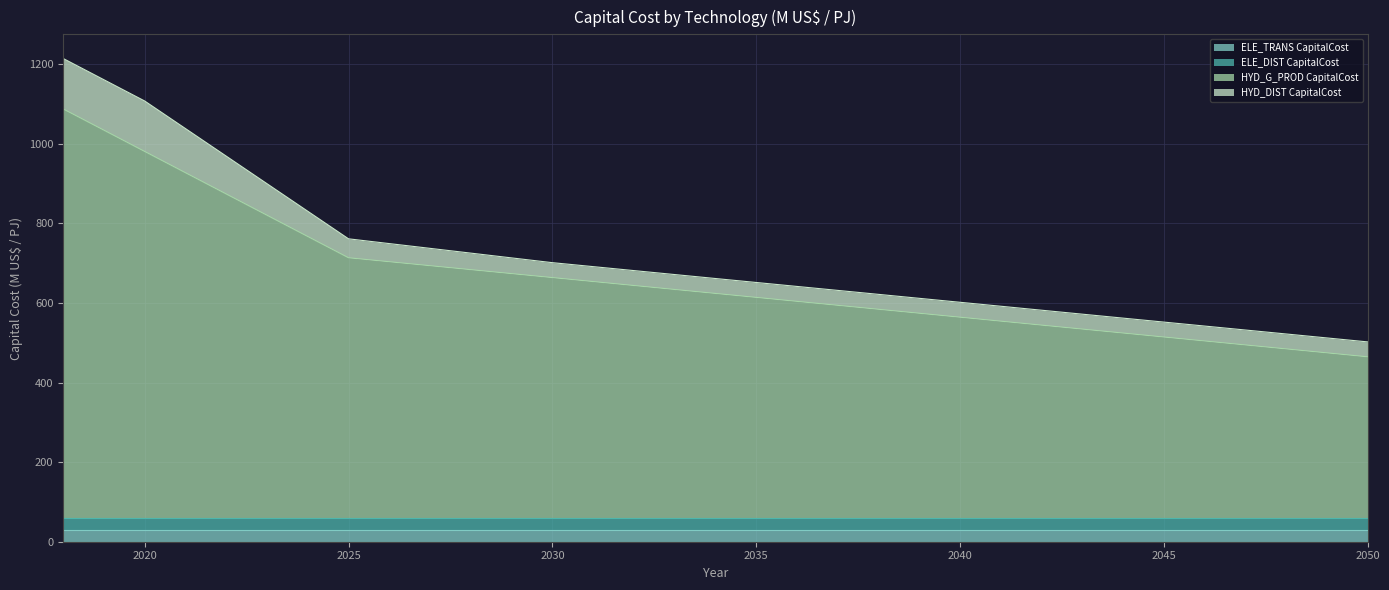

Rank the series at 2019 from lowest to highest value.

ELE_TRANS CapitalCost, ELE_DIST CapitalCost, HYD_DIST CapitalCost, HYD_G_PROD CapitalCost